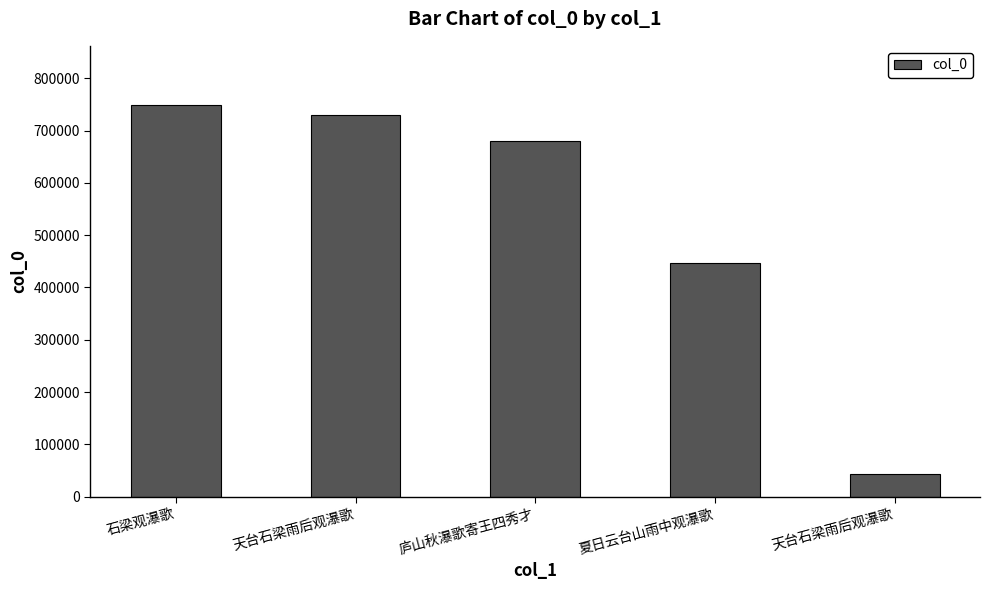

How many bars are there in total?

5